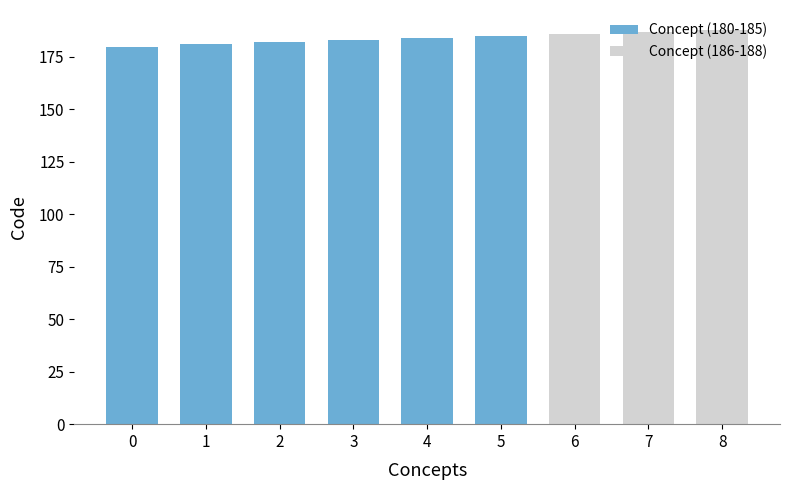

The chart shows a value of 73 at 6. True or false?

False